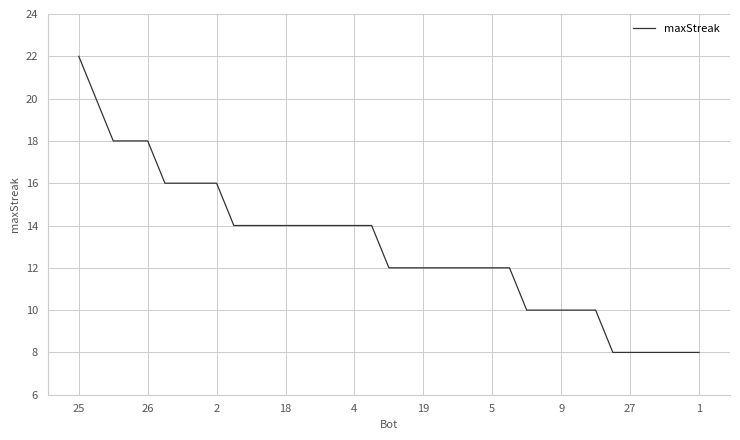

What is the difference between the maximum and minimum values?

14